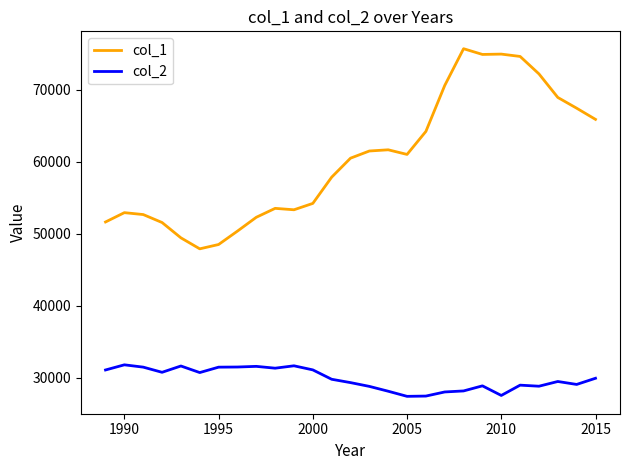

What is the maximum value shown in the chart?

75724